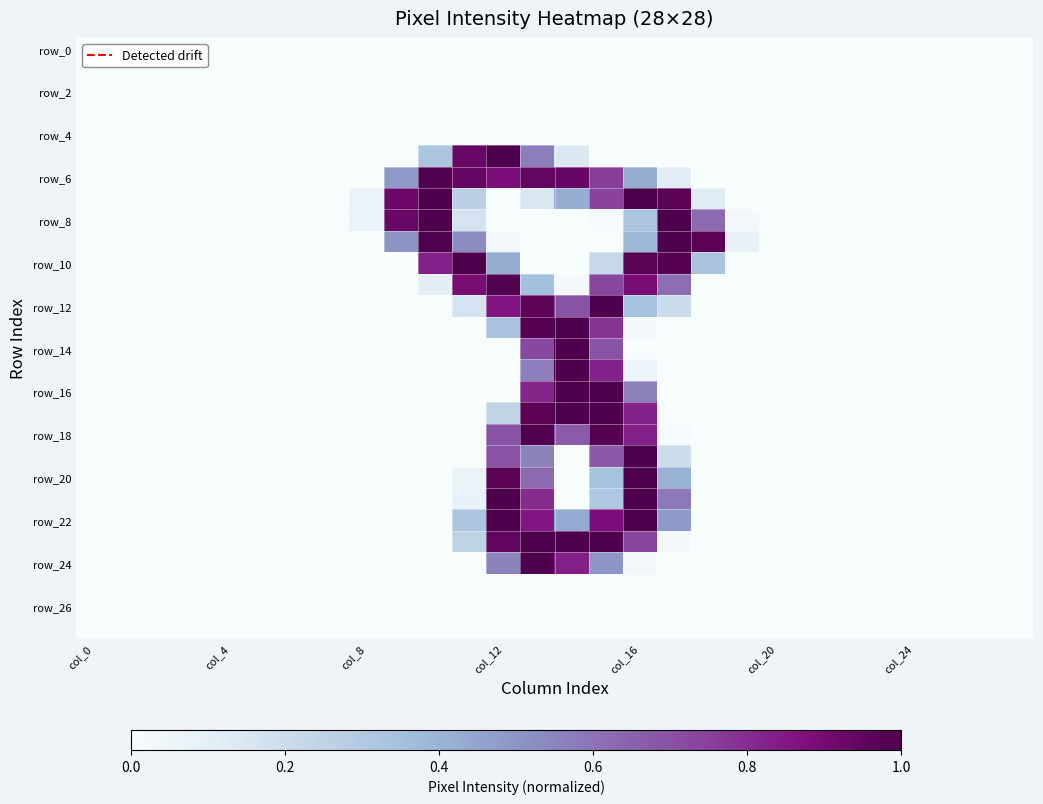

What is the greatest value displayed?

1.0